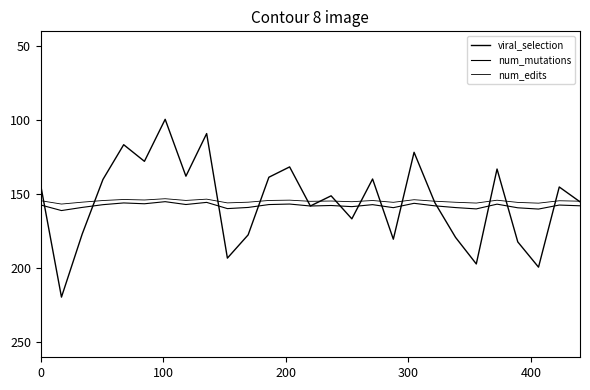

Reading left to right, list all the values displayed in this chart.

viral_selection: 143.9	219.4	176.8	140.0	116.5	127.7	99.4	137.8	109.0	193.1	177.4	138.5	131.5	157.9	151.0	166.6	139.7	180.3	121.6	155.6	179.1	197.0	132.9	182.1	199.2	145.1	155.1
num_mutations: 157.2	161.0	158.8	157.0	155.8	156.4	155.0	156.9	155.5	159.7	158.9	156.9	156.6	157.9	157.6	158.3	157.0	159.0	156.1	157.8	159.0	159.9	156.6	159.1	160.0	157.3	157.8
num_edits: 154.3	156.6	155.3	154.2	153.5	153.8	153.0	154.1	153.3	155.8	155.3	154.2	153.9	154.7	154.5	155.0	154.2	155.4	153.6	154.7	155.4	155.9	154.0	155.5	156.0	154.4	154.7